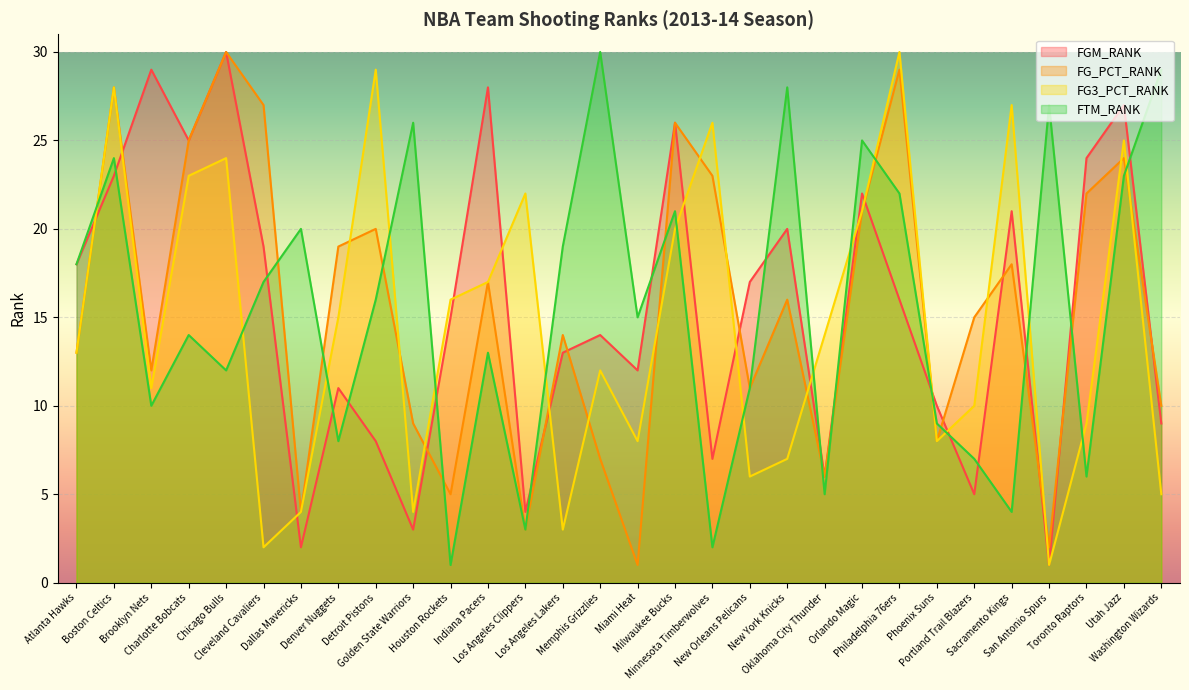

Reading left to right, extract all data points from this chart.

FGM_RANK: 18	23	29	25	30	19	2	11	8	3	15	28	4	13	14	12	26	7	17	20	6	22	16	10	5	21	1	24	27	9
FG_PCT_RANK: 13	28	12	25	30	27	4	19	20	9	5	17	3	14	7	1	26	23	11	16	6	21	29	8	15	18	2	22	24	10
FG3_PCT_RANK: 13	28	11	23	24	2	4	15	29	4	16	17	22	3	12	8	20	26	6	7	14	21	30	8	10	27	1	9	25	5
FTM_RANK: 18	24	10	14	12	17	20	8	16	26	1	13	3	19	30	15	21	2	11	28	5	25	22	9	7	4	27	6	23	29